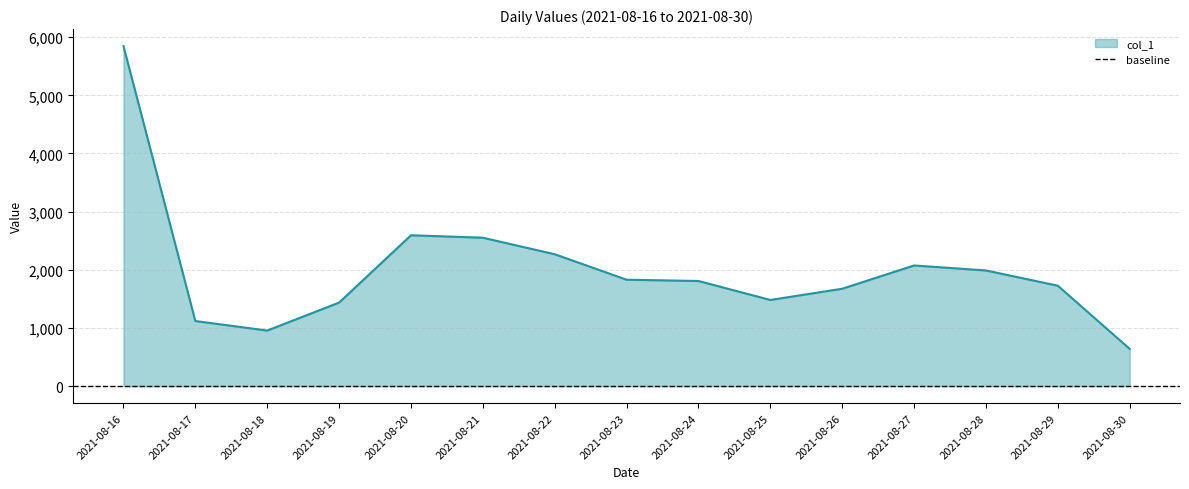

How many points are lower than both their immediate neighbors (excluding endpoints)?

2